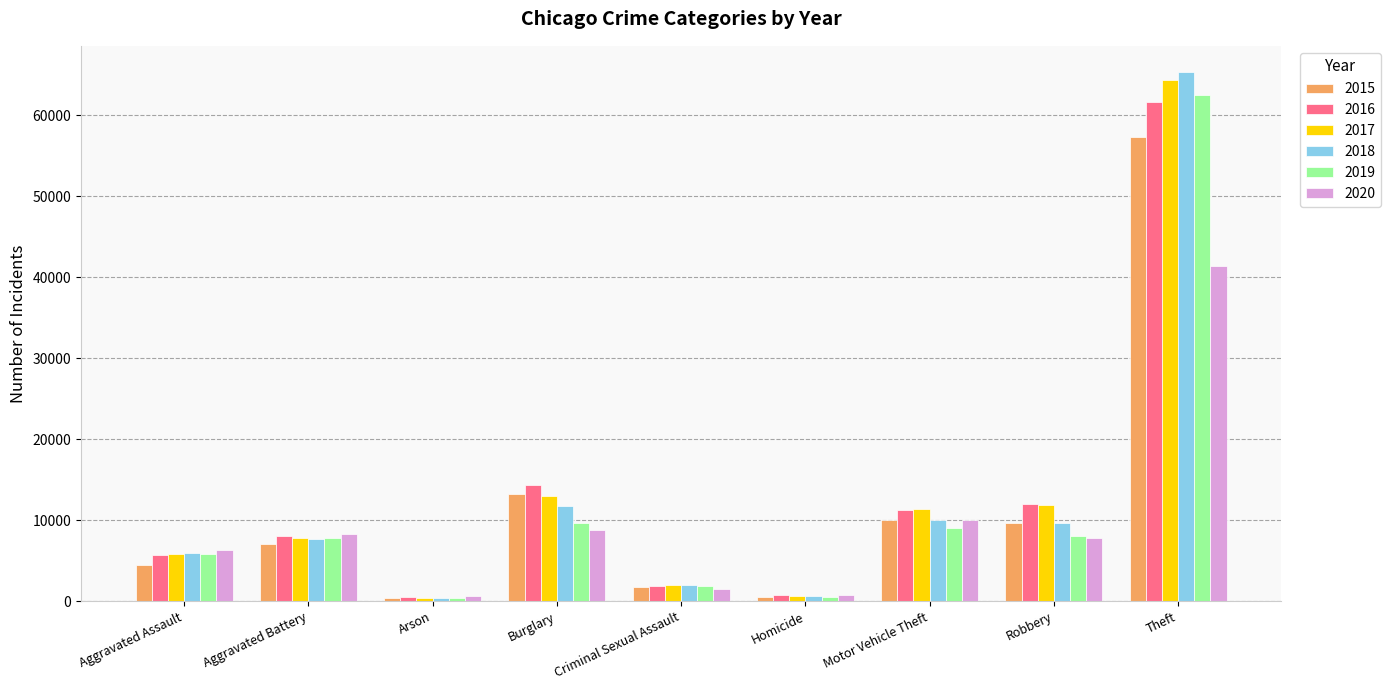

Between Burglary and Homicide, which series saw the biggest shift?

2016